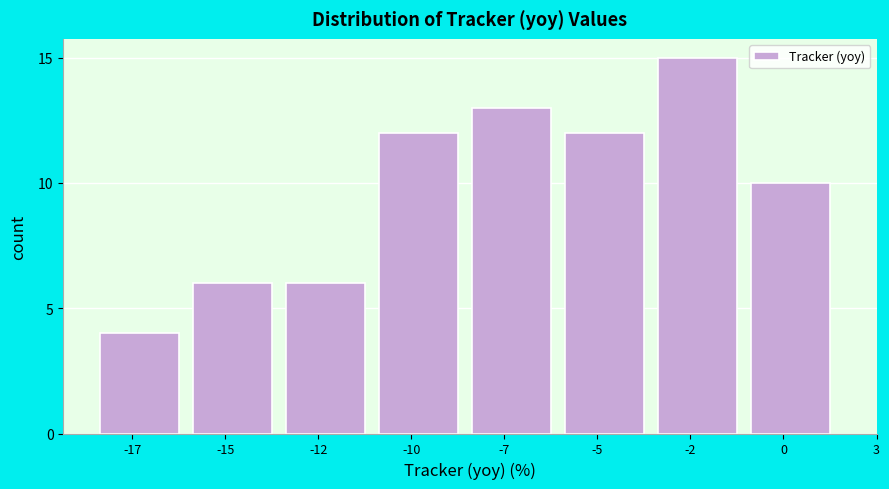

Reading left to right, extract all data points from this chart.

-17=4	-15=6	-12=6	-10=12	-7=13	-5=12	-2=15	0=10